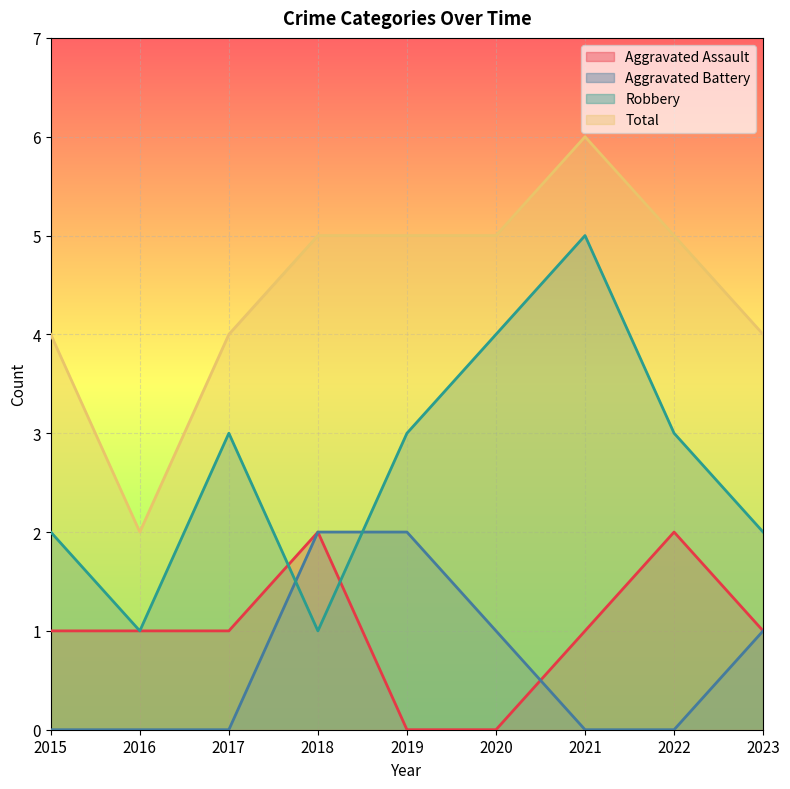

The value of Total at 2019 is 8. True or false?

False